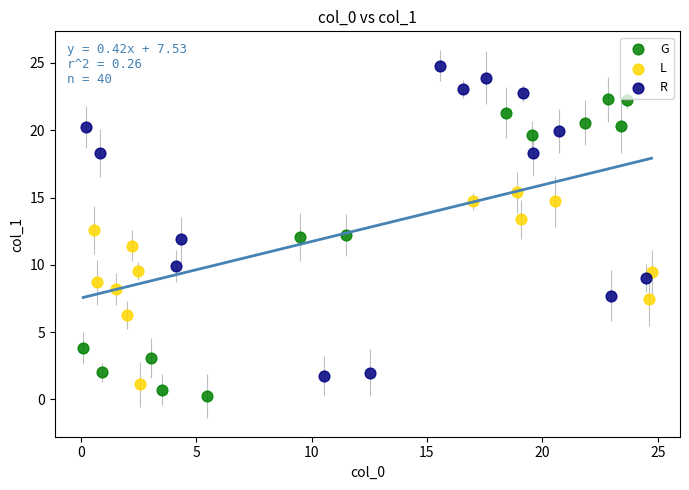

Which series contains the highest Y value?

R